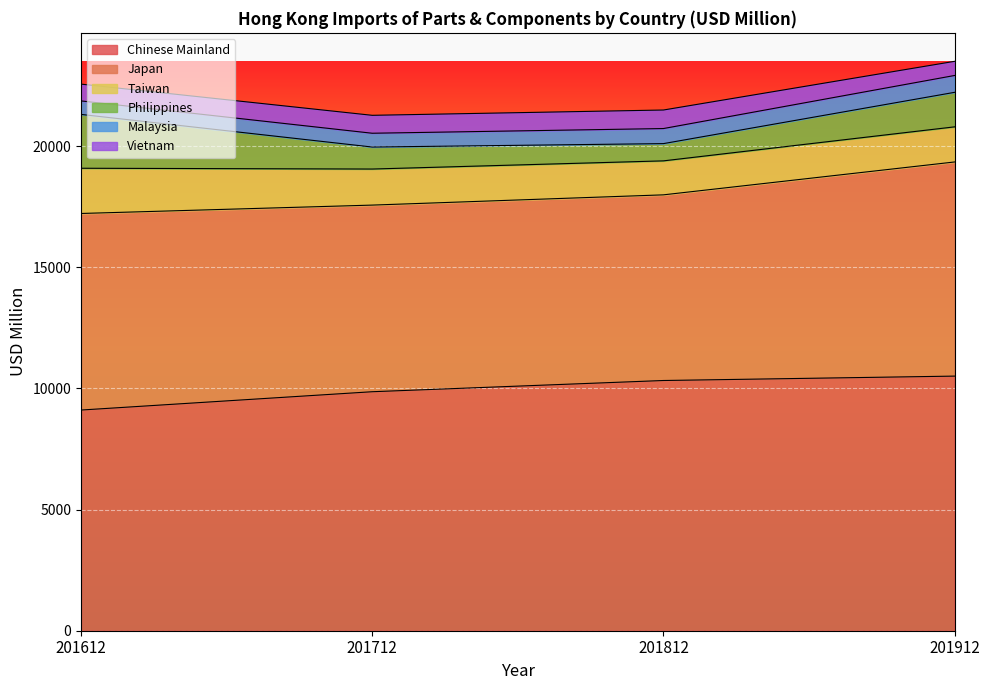

Between 201712 and 201812, which series saw the biggest shift?

Chinese Mainland